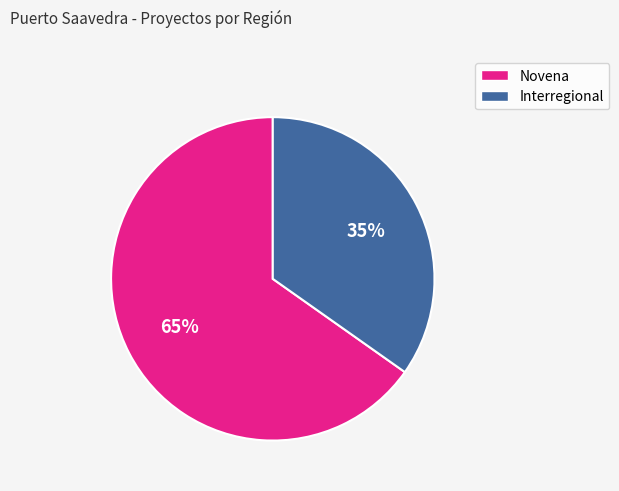

Do Novena and Interregional together represent more than half of the pie?

Yes